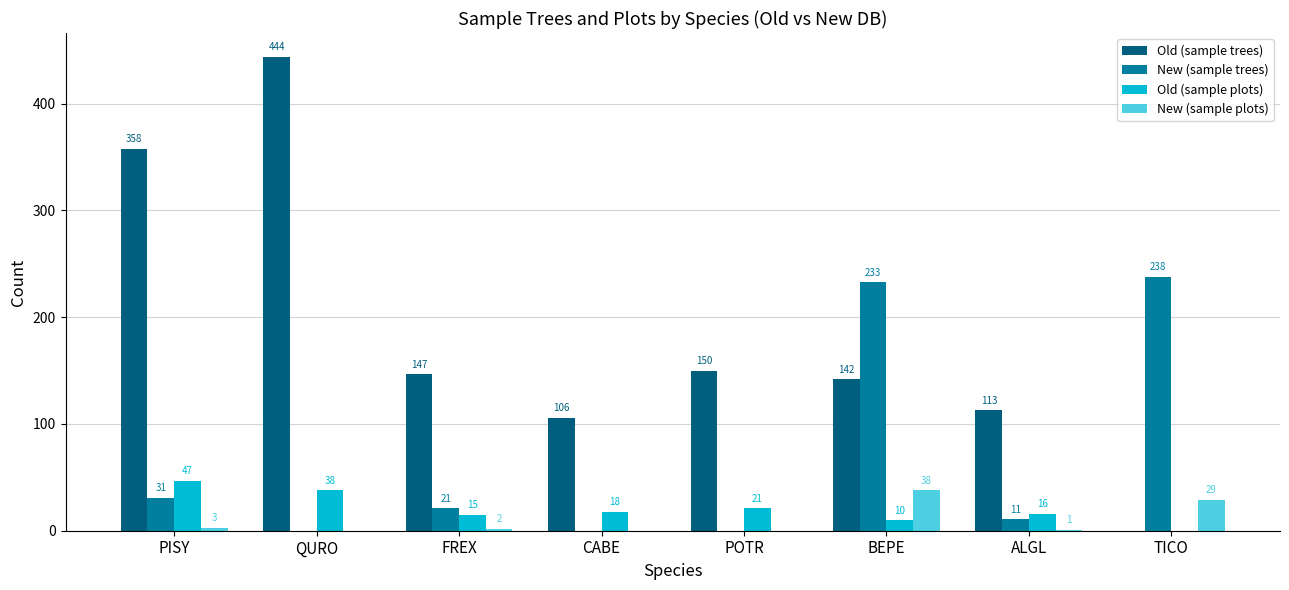

What is the sum of the New (sample trees) values at PISY and QURO?

31